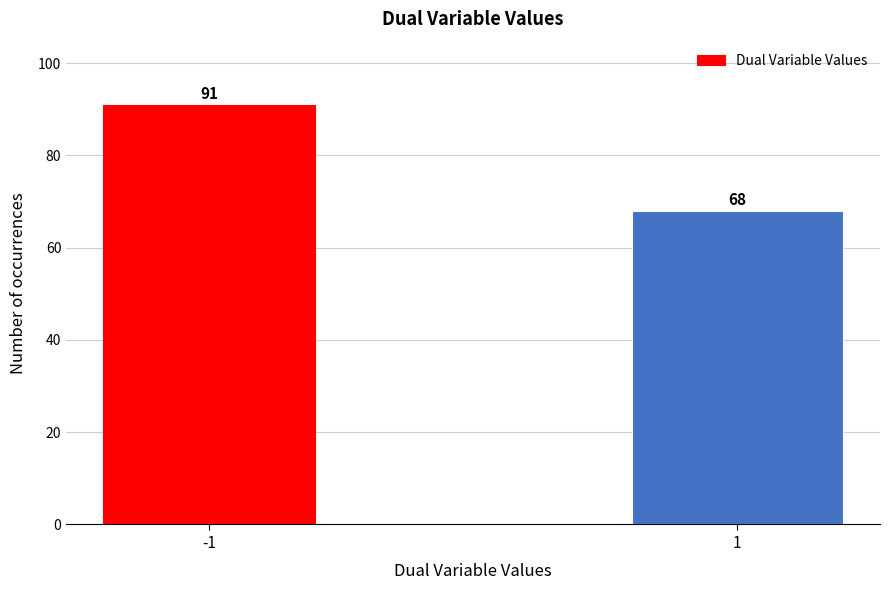

Reading right to left, extract all data points from this chart.

1=68	-1=91